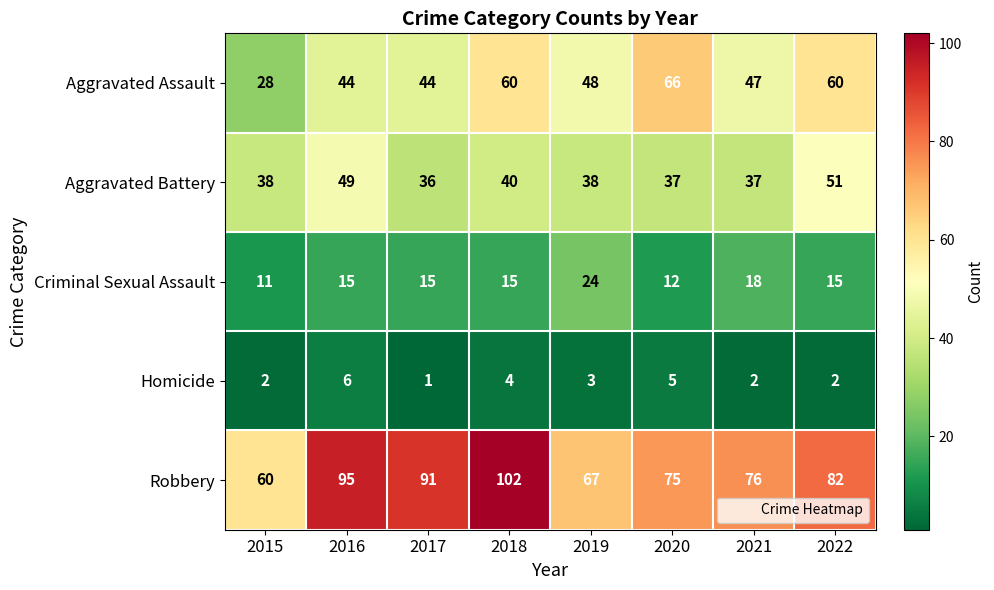

What is the difference between the maximum and minimum values in the Criminal Sexual Assault series?

13